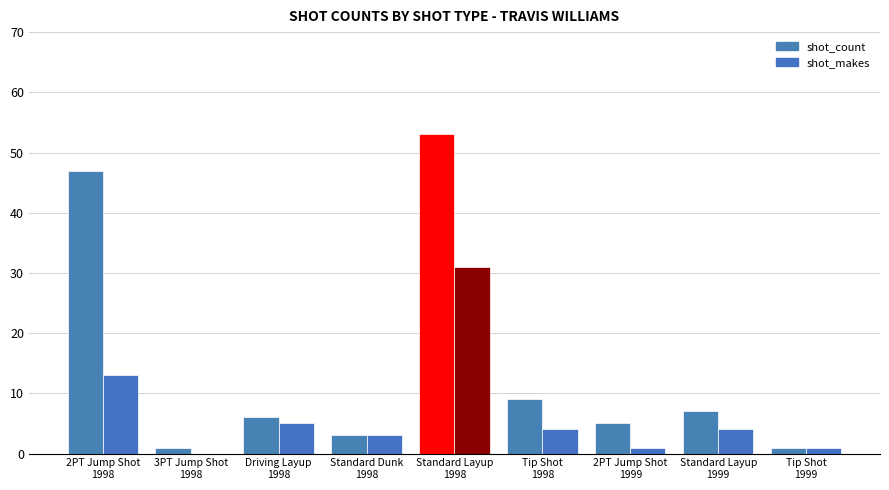

How many series are shown in this chart?

2